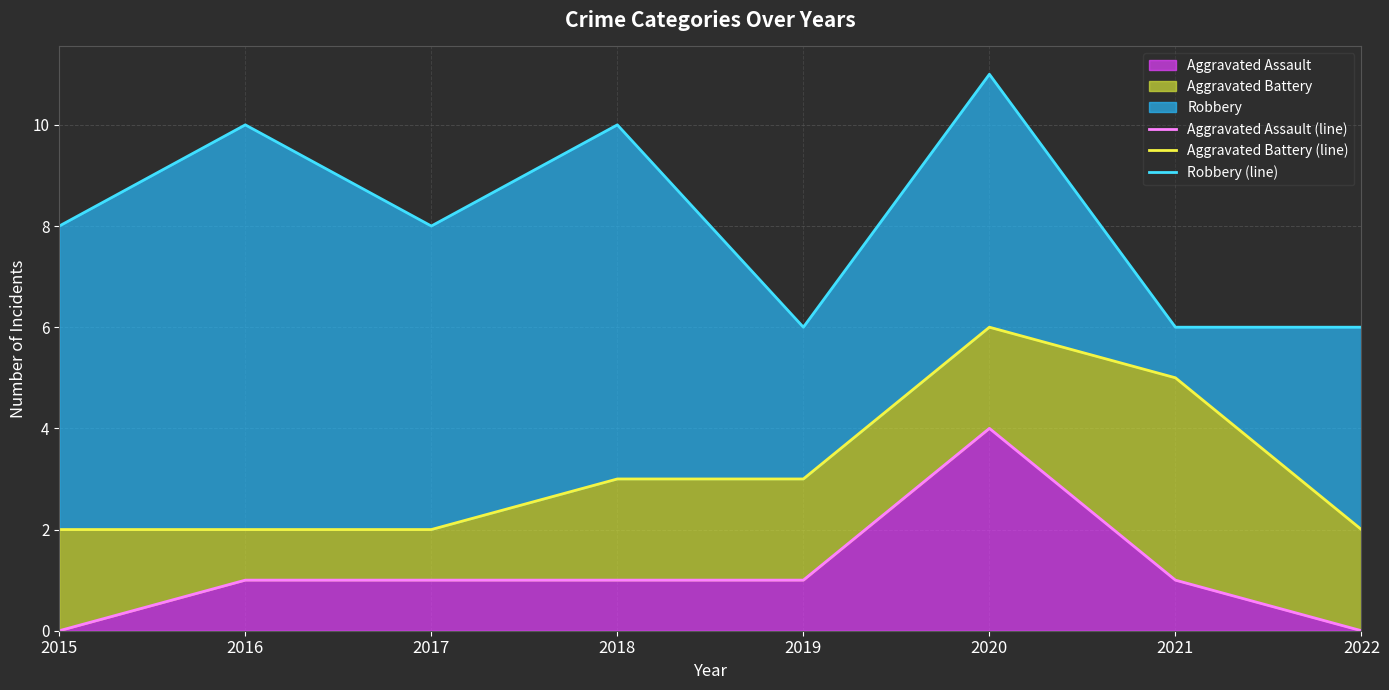

At which category does Aggravated Battery (line) reach its first local peak?

2020